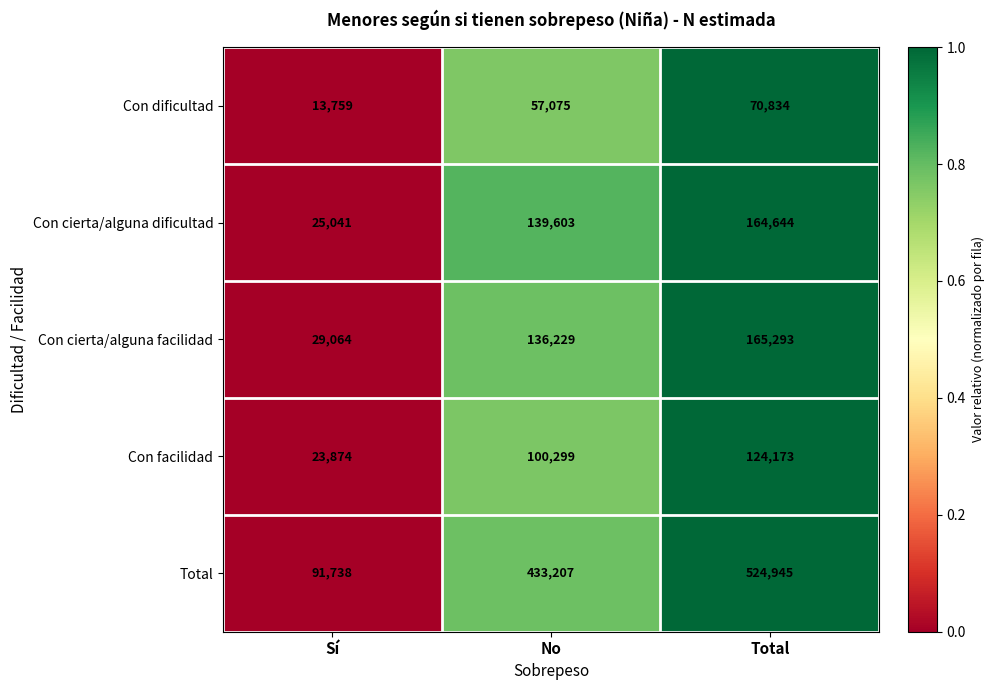

Where is Con dificultad nearest to the value 42296?

No